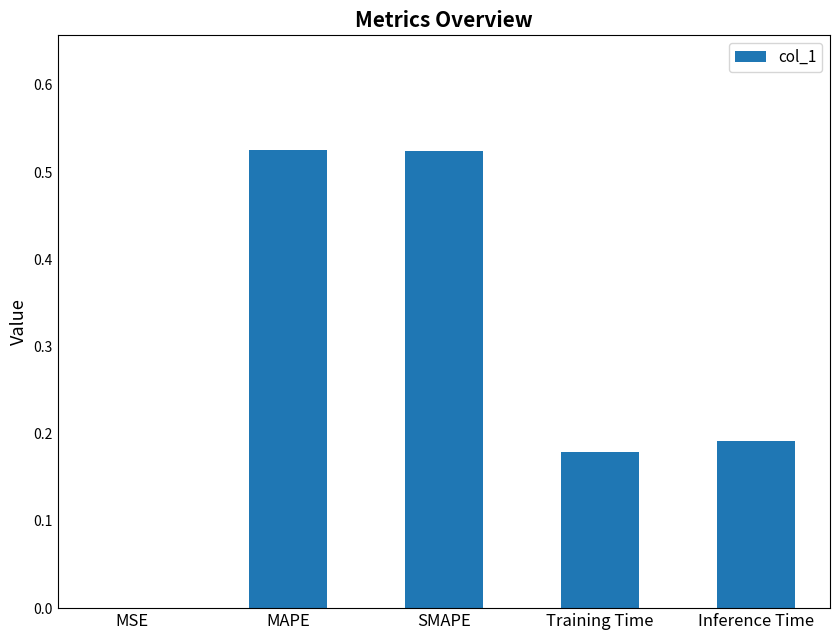

What is the sum of all values?

1.4